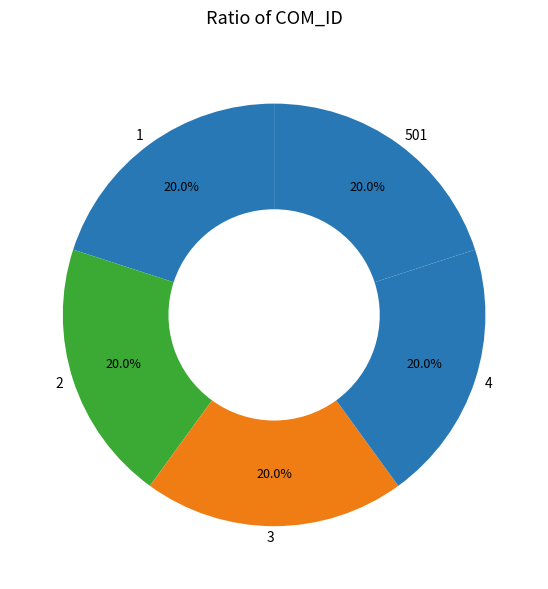

What percentage is NOT represented by 1?

80.0%